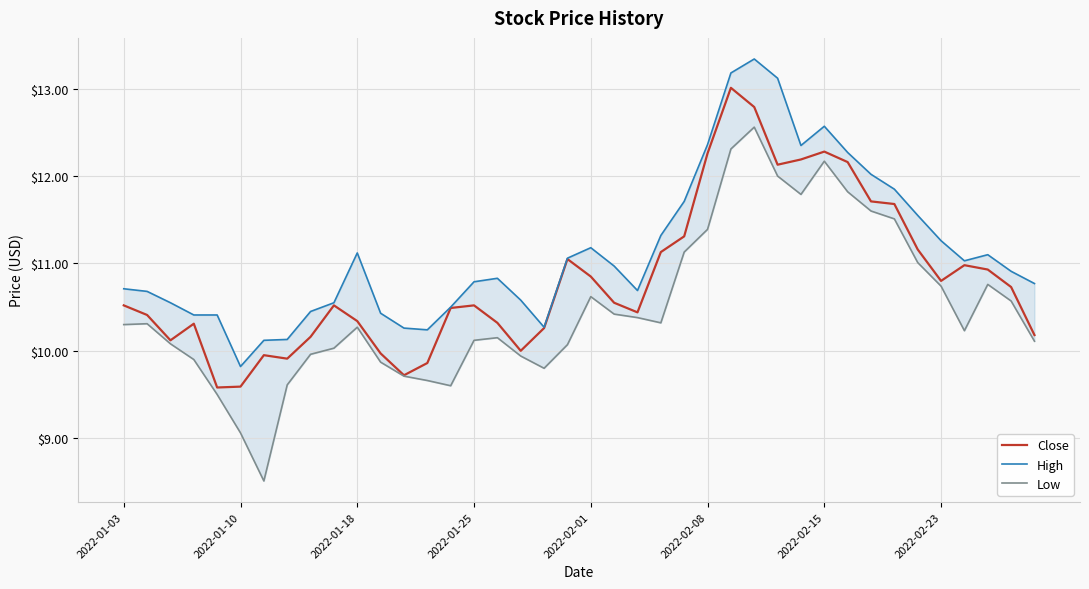

Where is High nearest to the value 11?

21